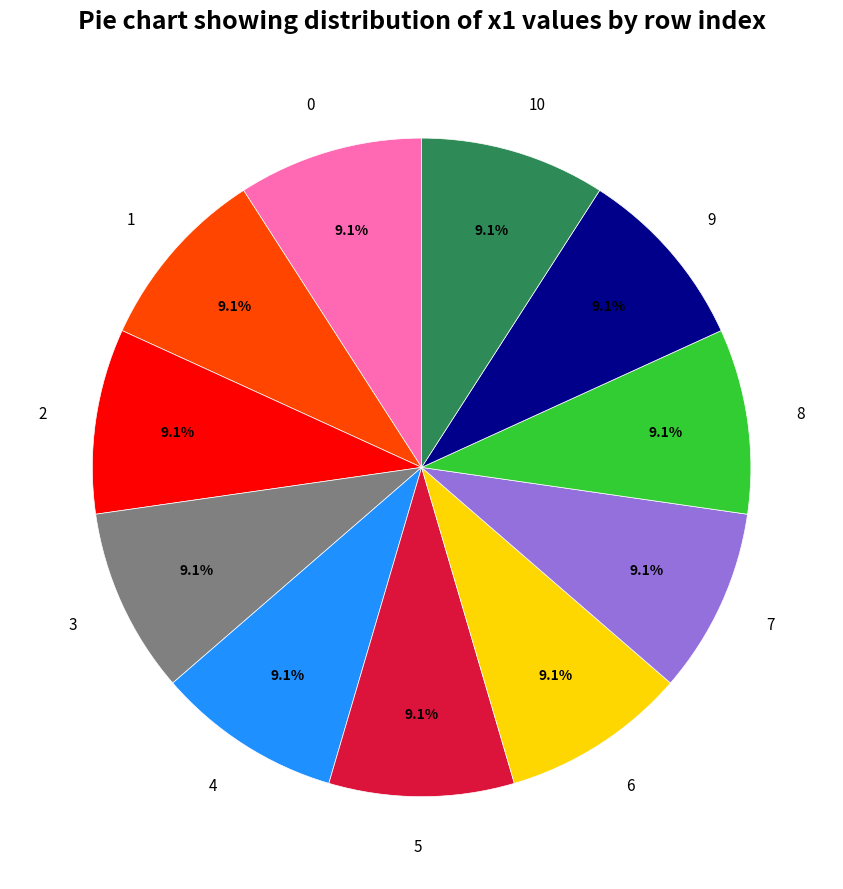

Is there any slice that represents more than half of the pie?

No